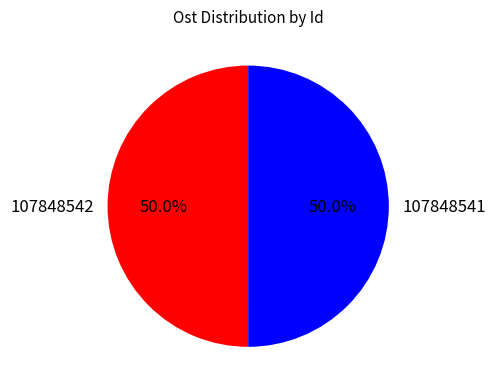

What percentage do 107848542 and 107848541 together represent?

100.0%